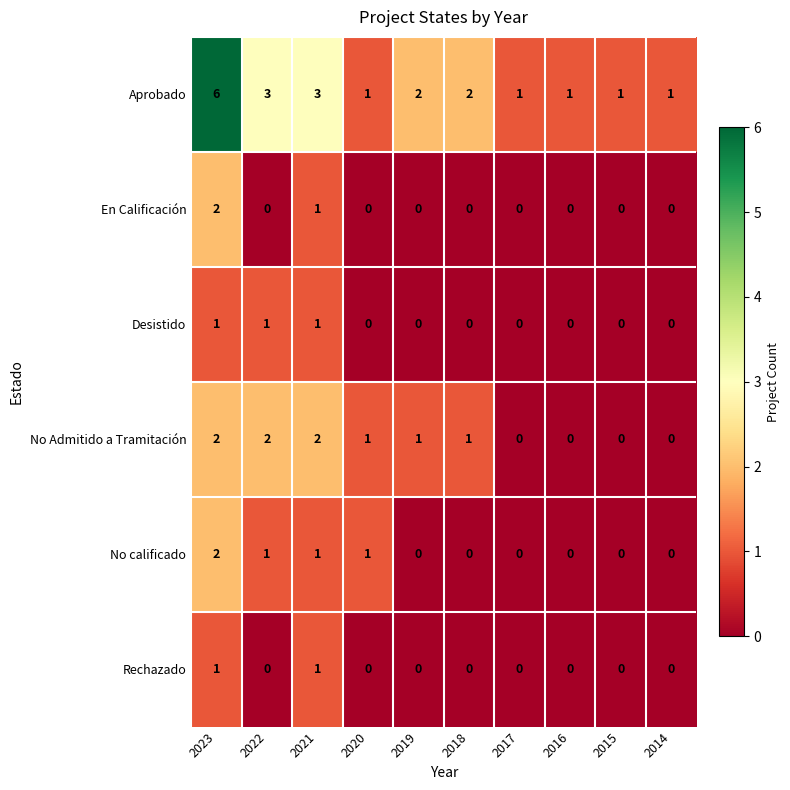

Which series has the widest spread of values?

Aprobado